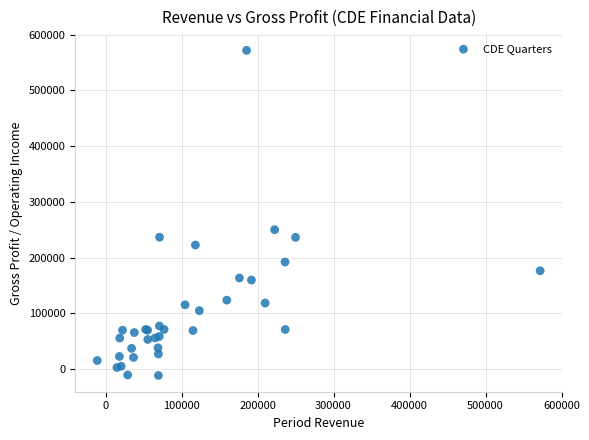

What Y value in the scatter plot is closest to 280100?

250000